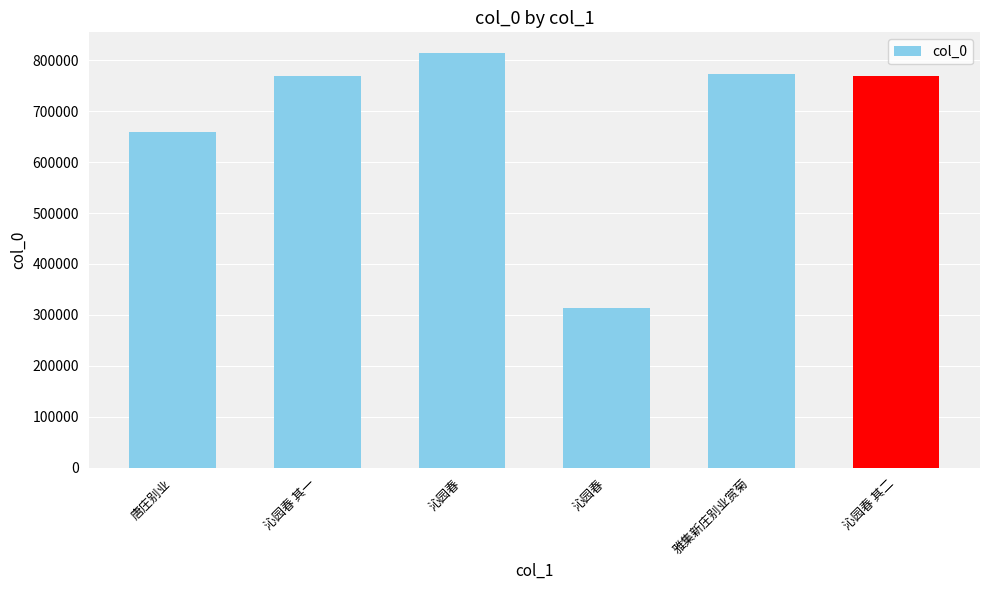

True or false: the data shows 1362476 at 雅集新庄别业赏菊.

False